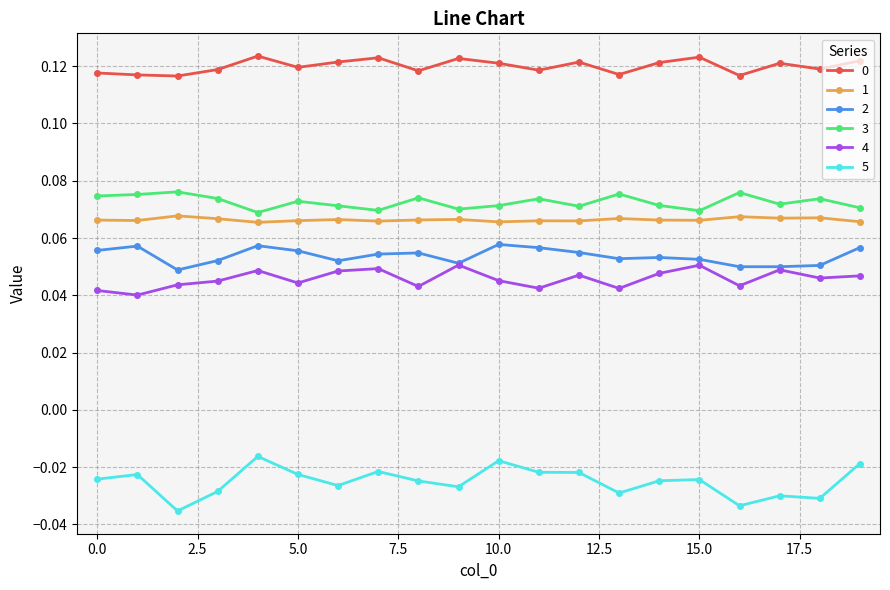

Does the chart have visible grid lines?

Yes